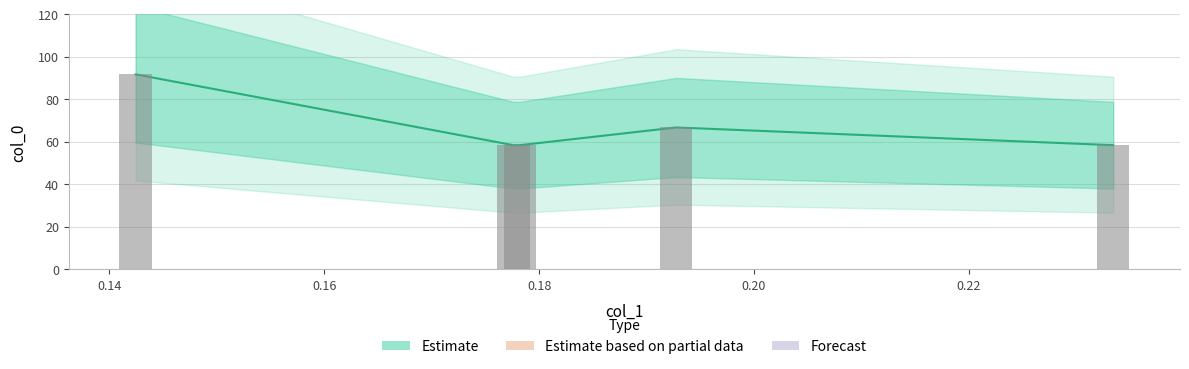

What is the smallest value displayed?

58.3